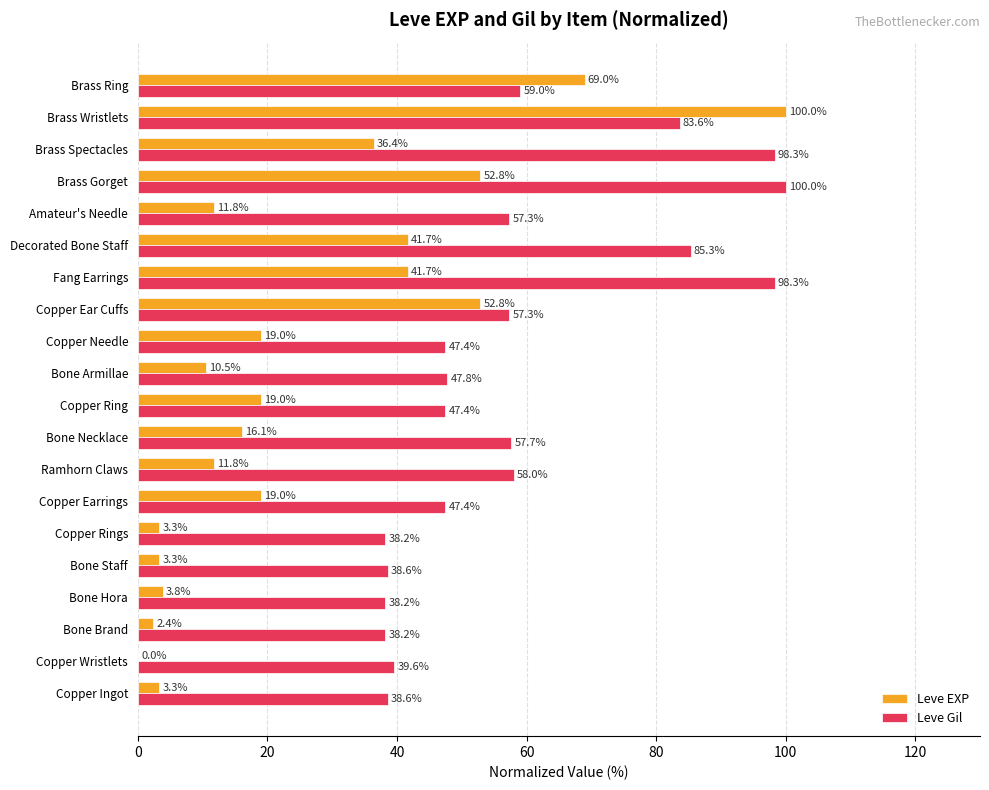

What is the sum of the Leve EXP values at Ramhorn Claws and Bone Brand?

14.2